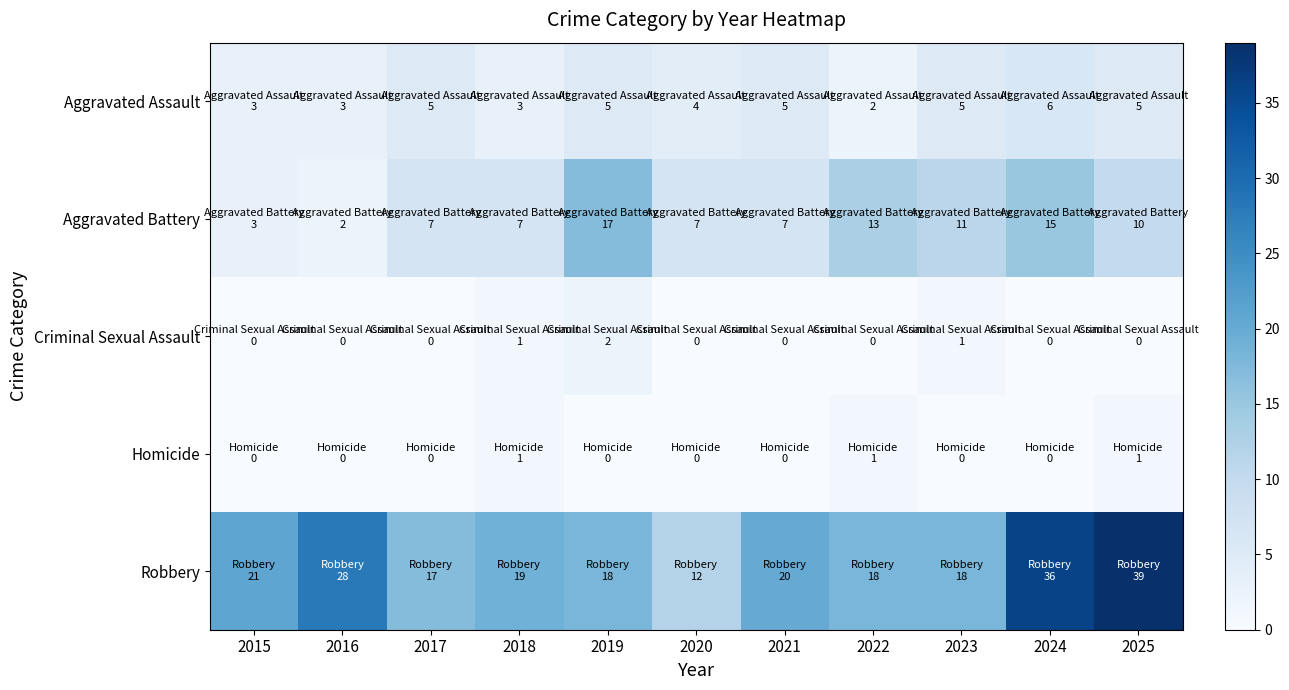

What is the maximum value shown in the chart?

39